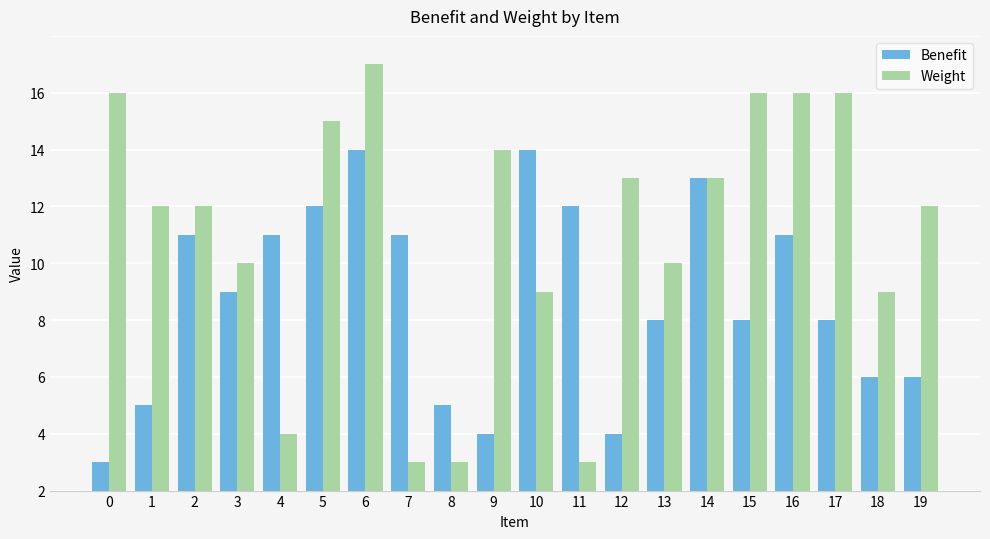

Are the bars horizontal?

No